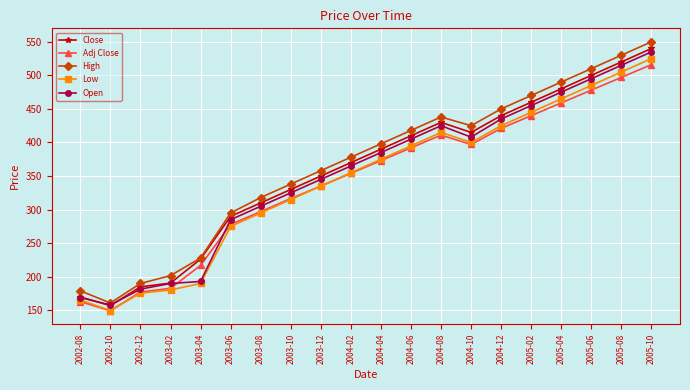

True or false: Open has more than 0 points higher than both neighbors.

True